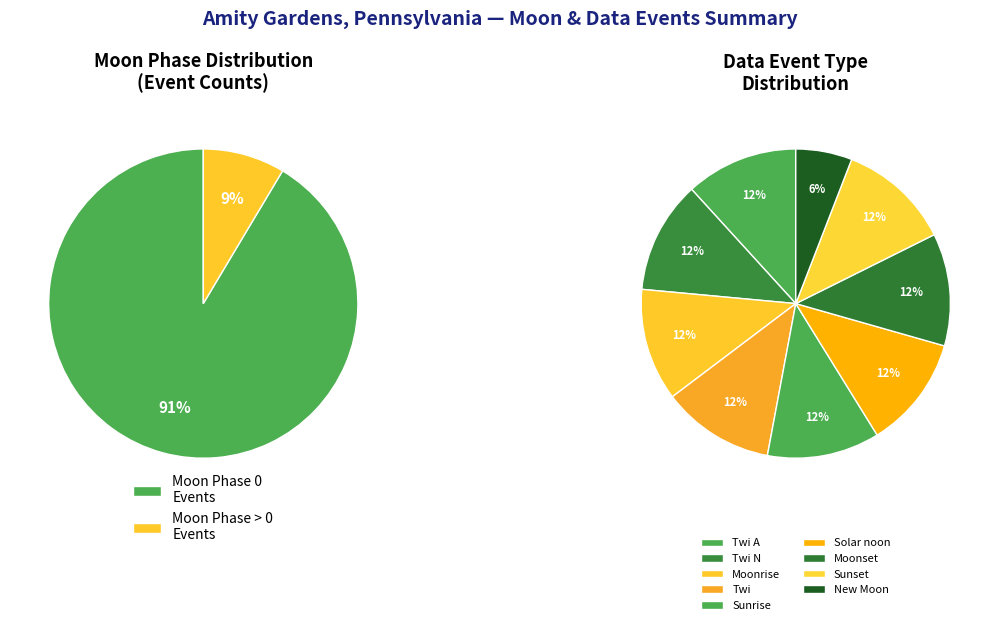

How many slices are in this pie chart?

9